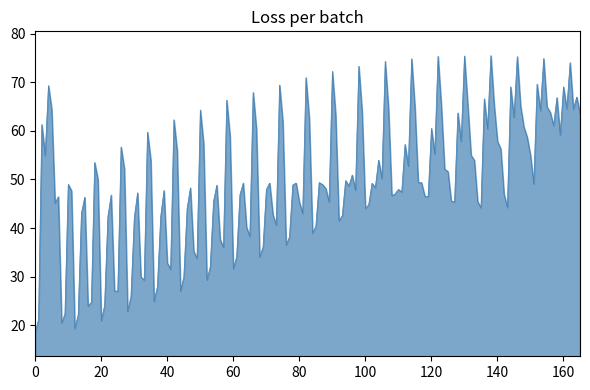

What is the smallest value displayed?

18.6